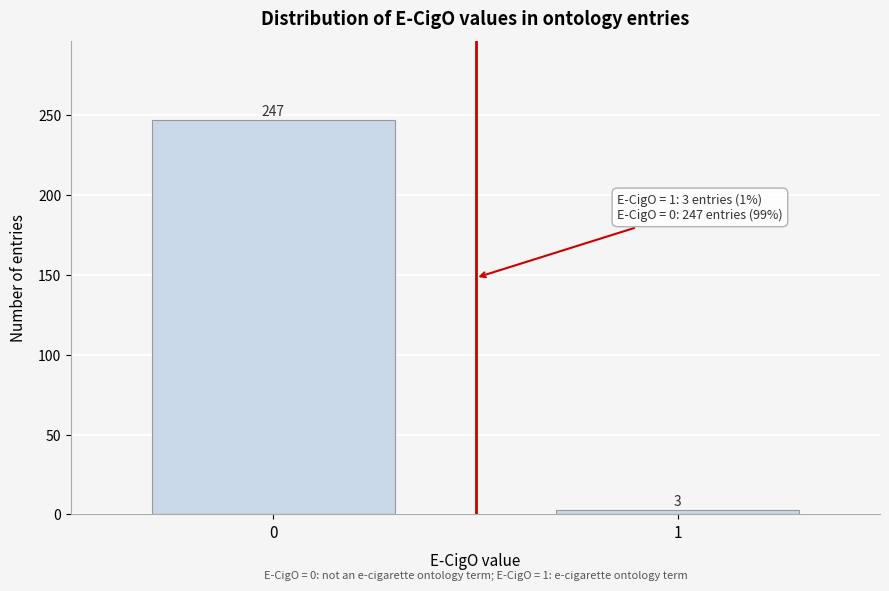

Reading left to right, what are all the values shown in this chart?

0=247	1=3